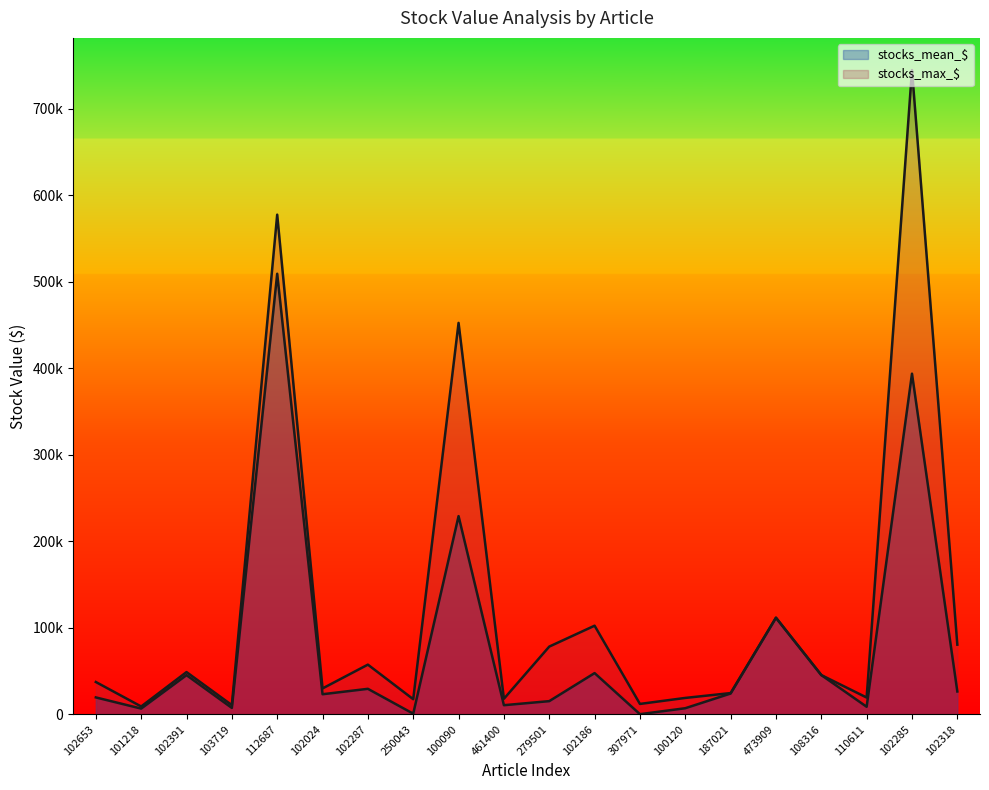

Between 279501 and 102285, which series saw the biggest shift?

stocks_max_$